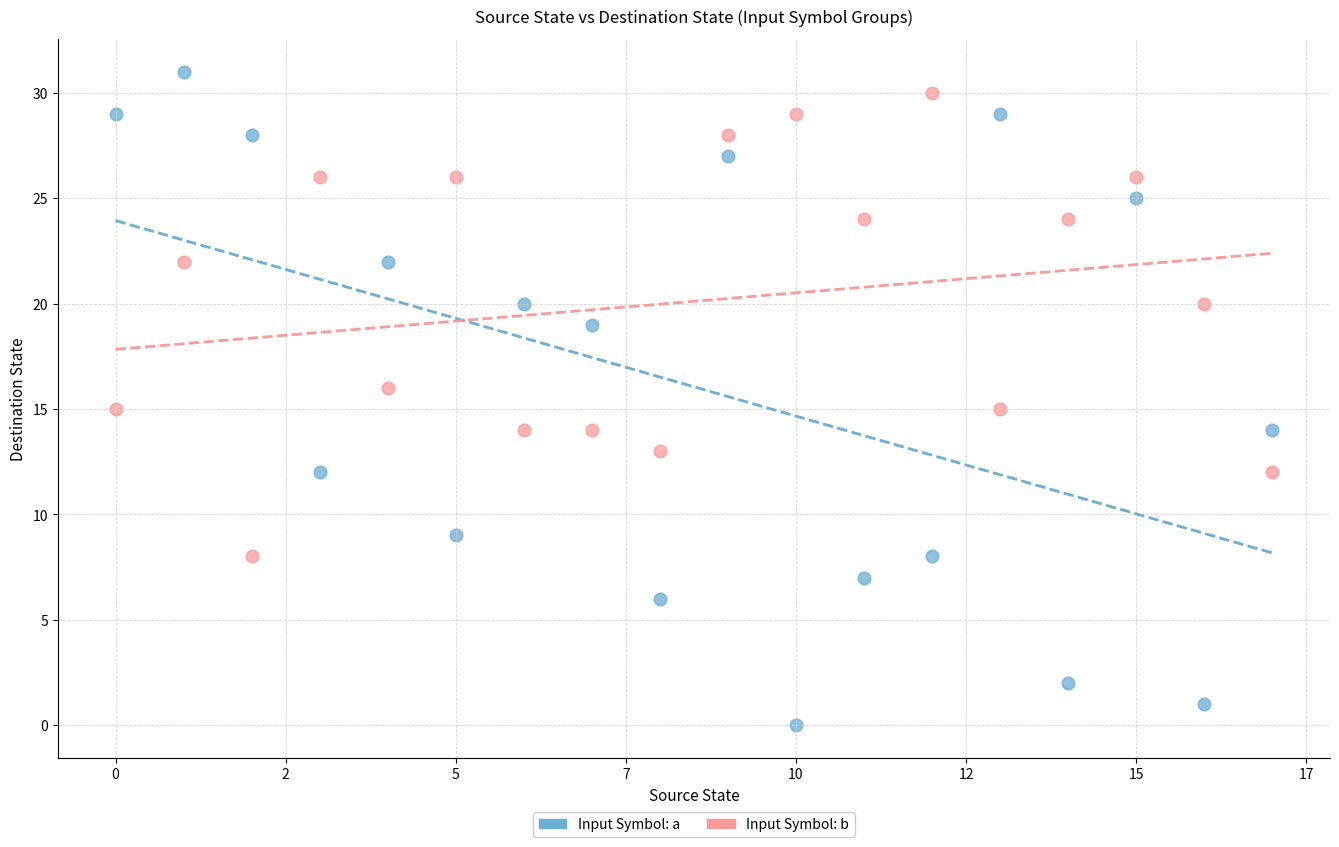

Which series reaches the minimum Y coordinate?

Input Symbol: a